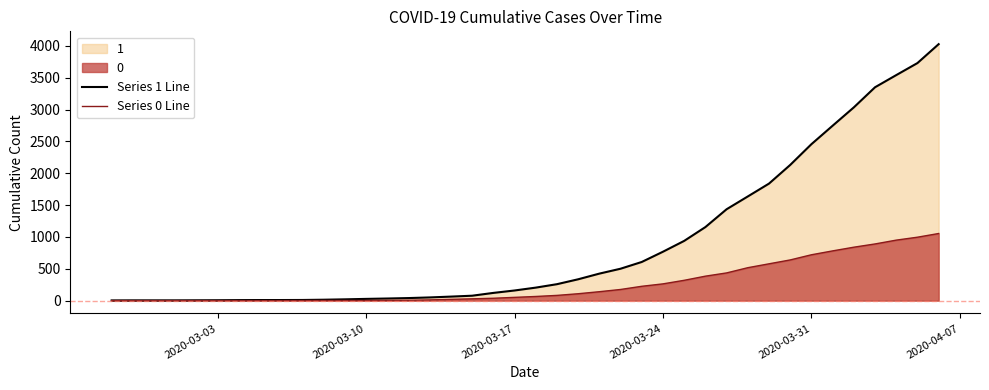

At how many categories does at least one series exceed 560?

15